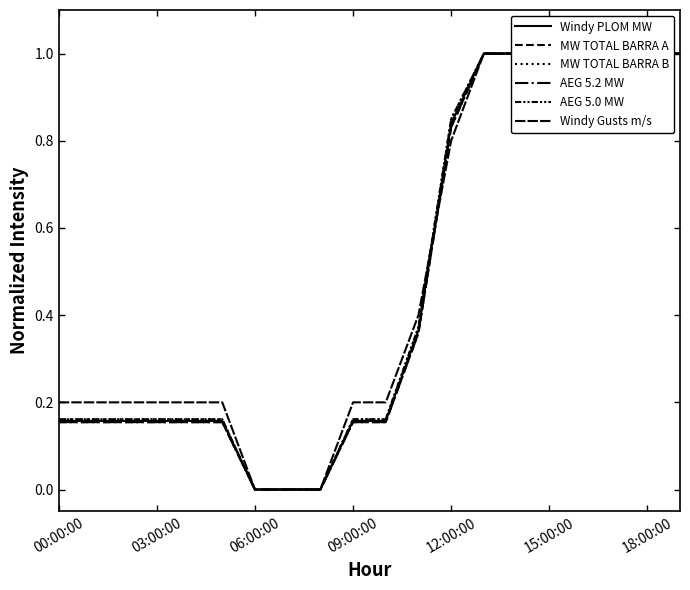

True or false: MW TOTAL BARRA A and Windy PLOM MW cross at least once.

False